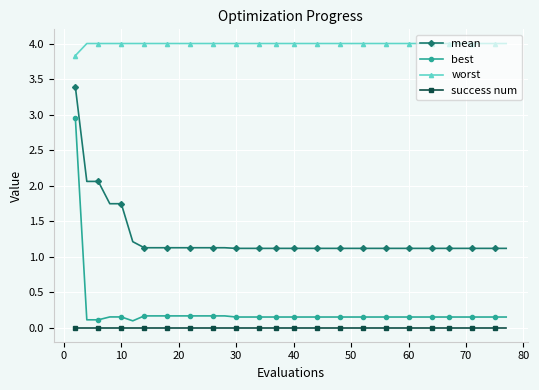

Rank the series by their maximum value, from highest to lowest.

worst, mean, best, success num